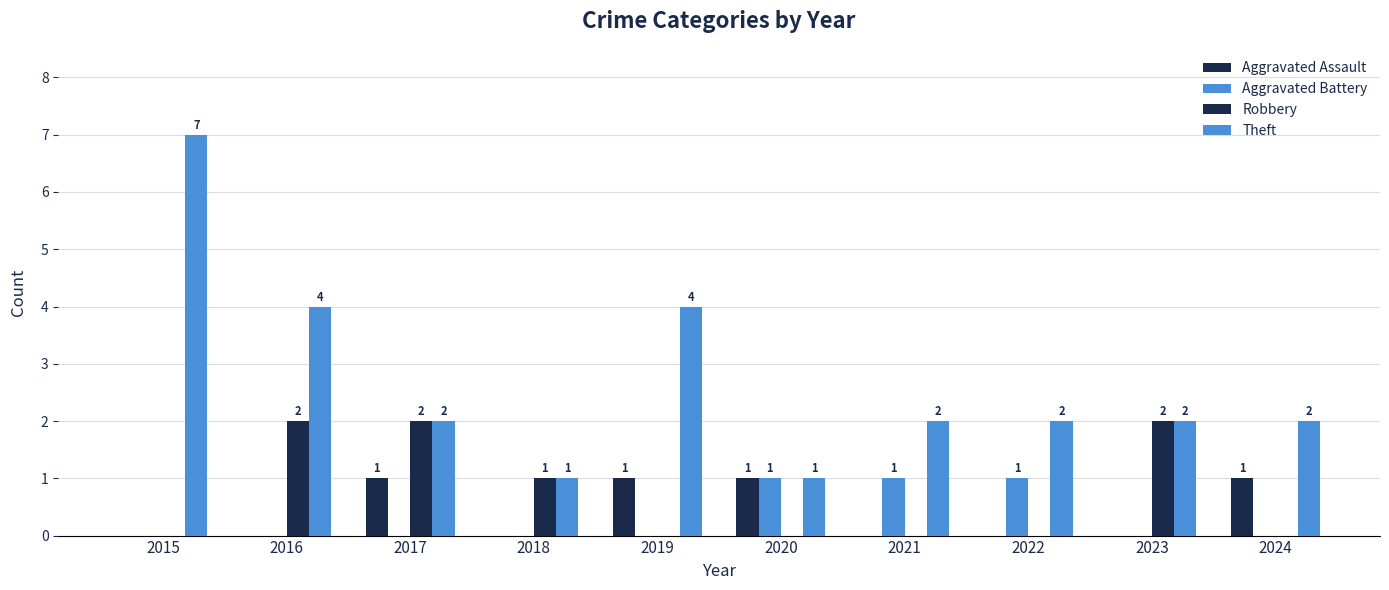

How many groups of bars are there?

10